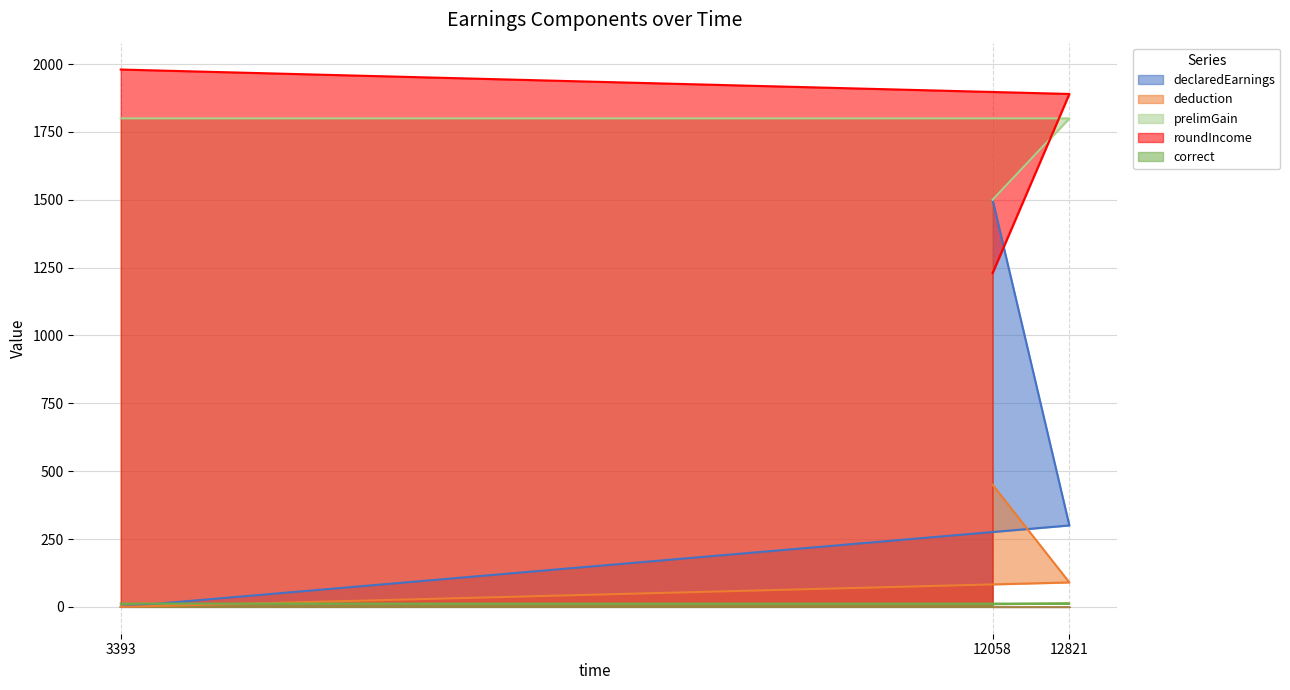

How many data points in correct are less than 12?

1